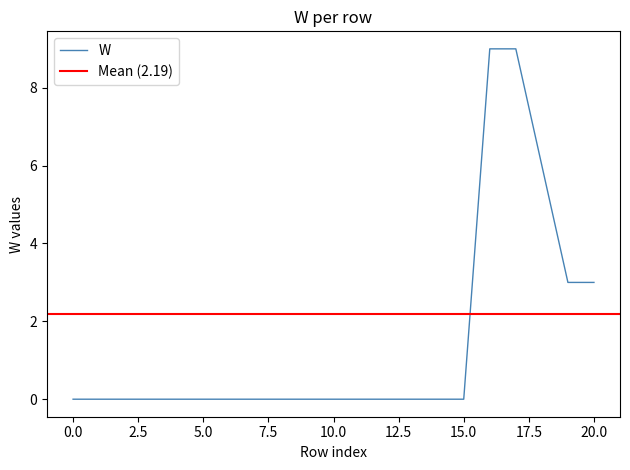

The value at 5 is 6. True or false?

False